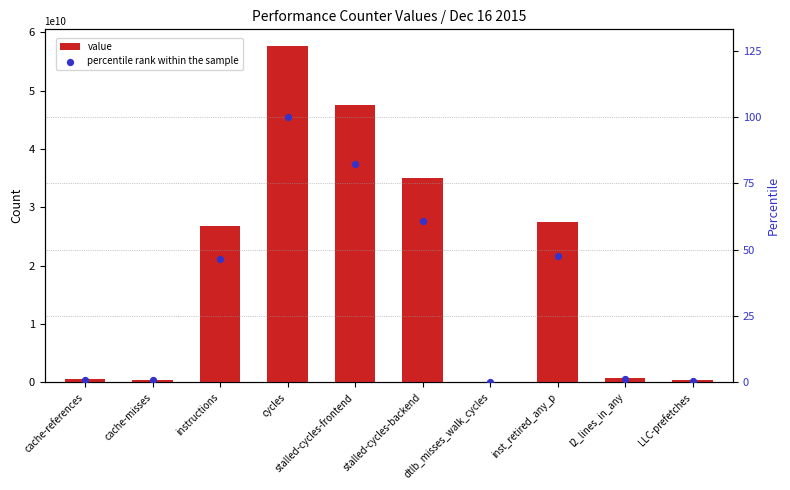

Which series has the largest total across all categories?

value